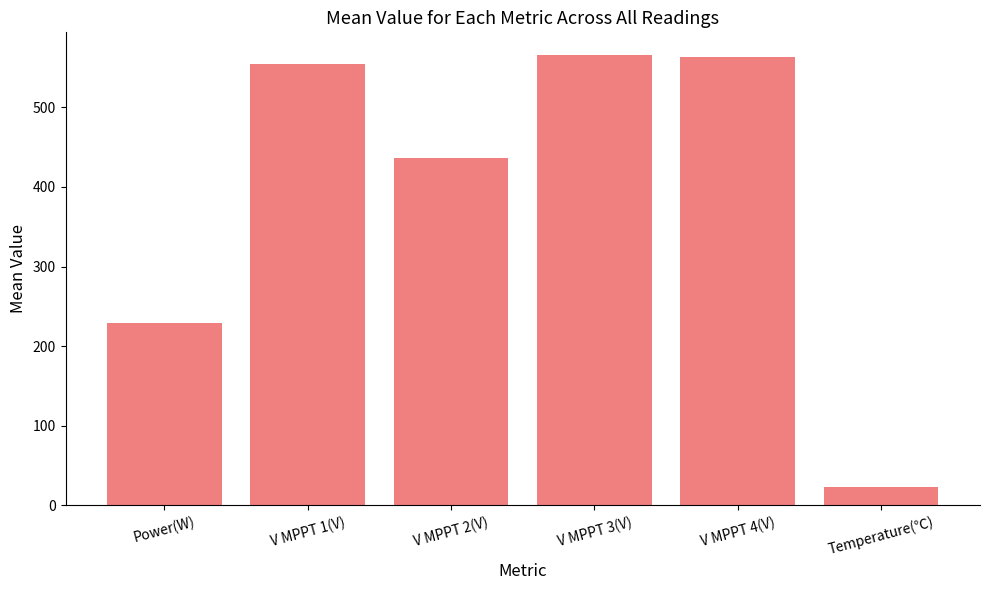

What is the label of the 6th bar from the right?

Power(W)